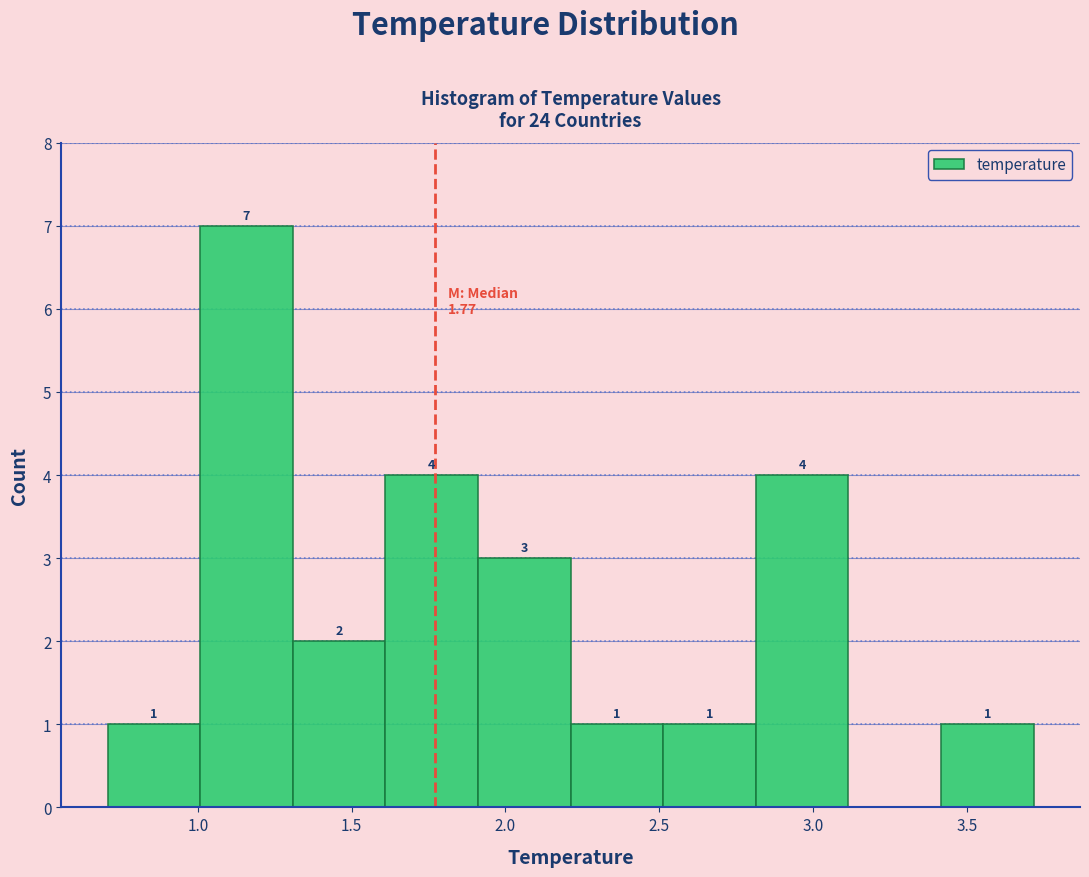

Which range on the x-axis has the tallest bar?

1.0 to 1.3